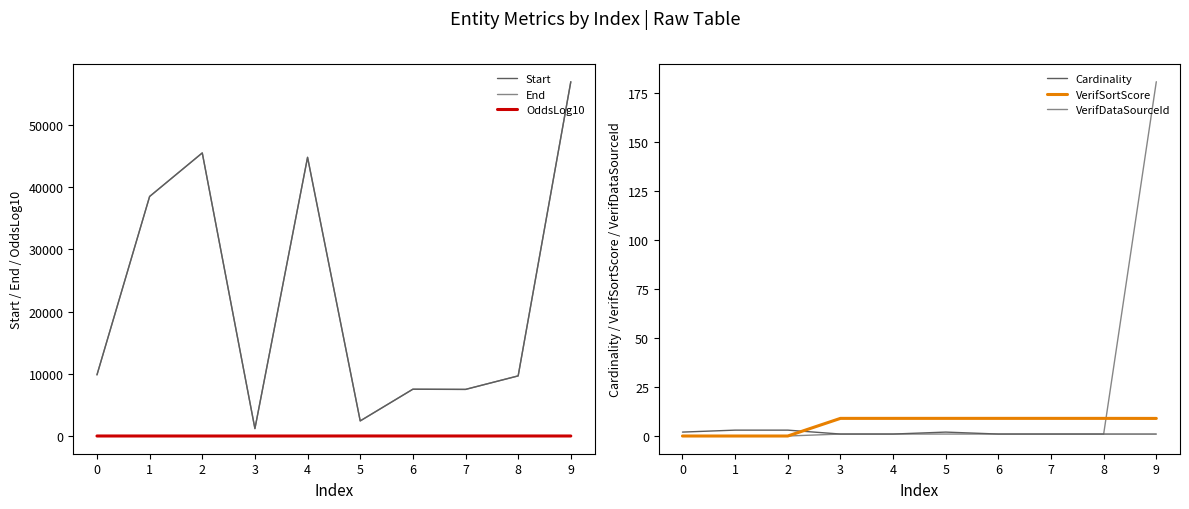

The value of VerifDataSourceId at 2 is 0.0. True or false?

True